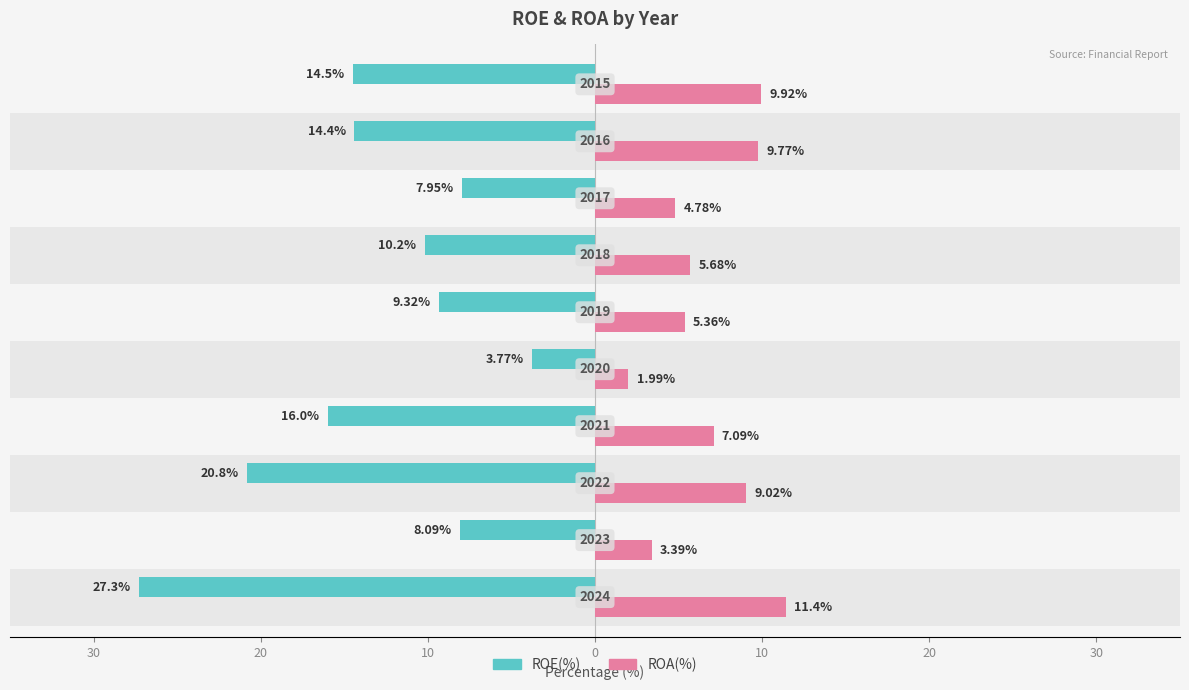

What is the difference between the highest and lowest values at 30?

38.7